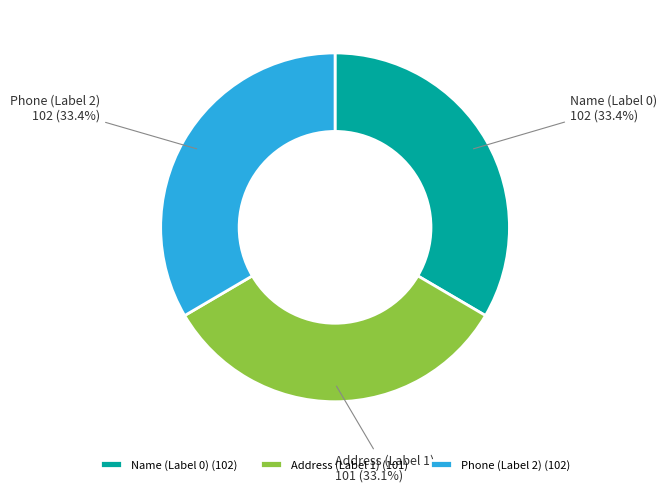

To the nearest percent, what is the combined percentage of Name (Label 0) and Phone (Label 2)?

67%